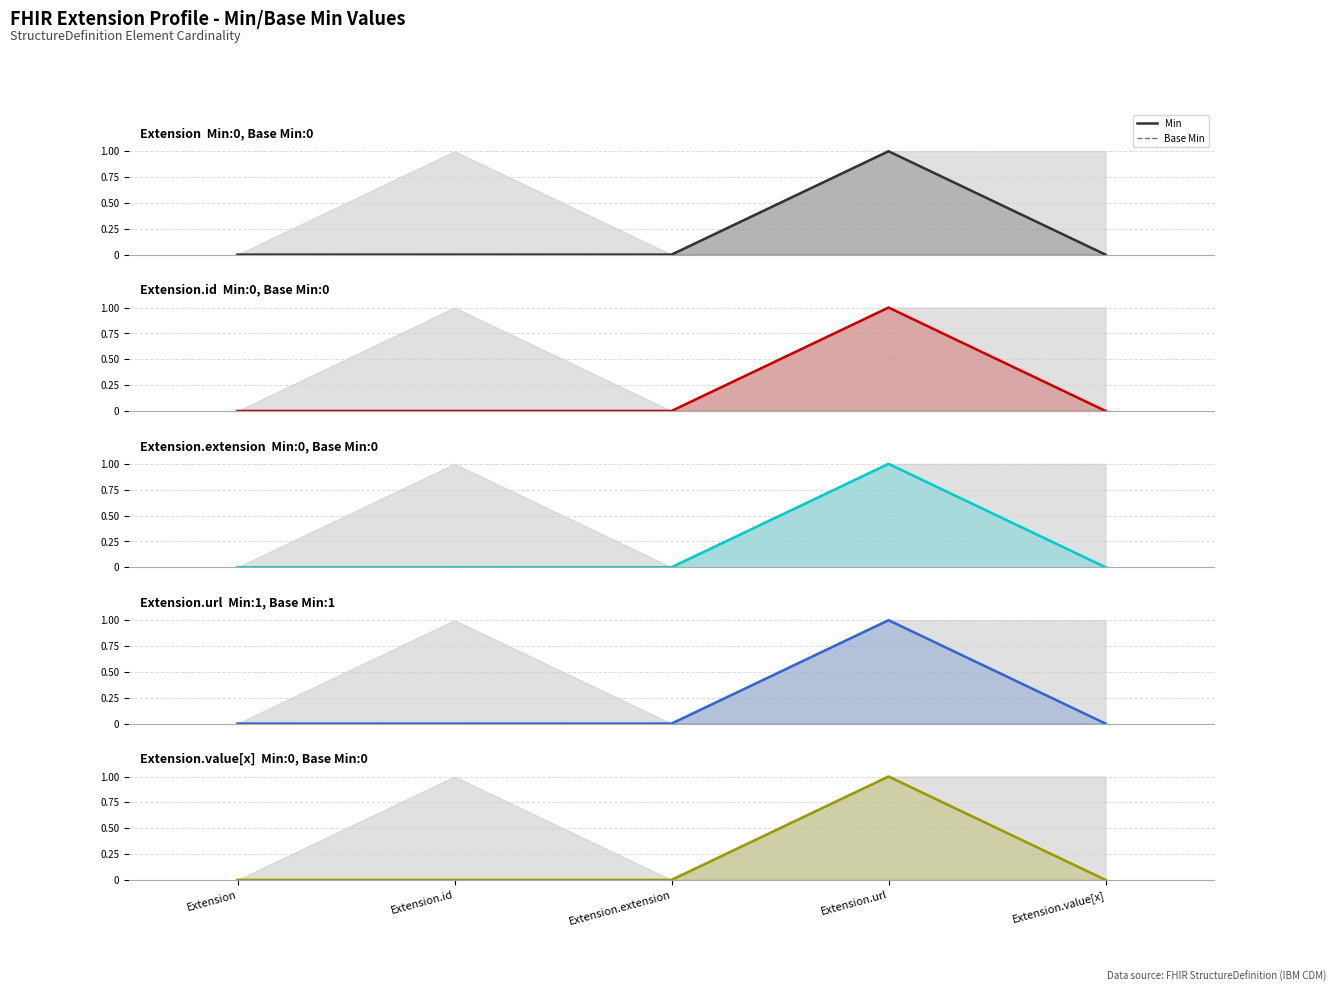

At which category is the sum across all series the highest?

Extension.url